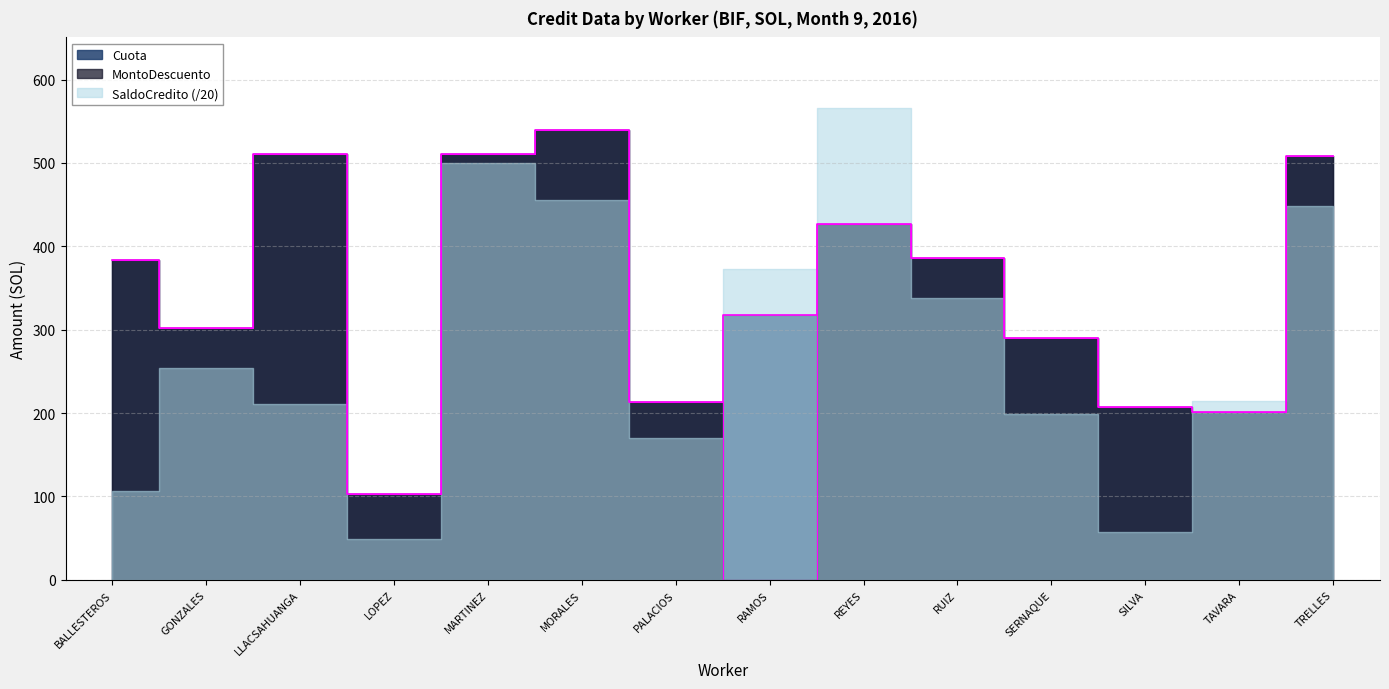

At which label is MontoDescuento closest to 269?

SERNAQUE